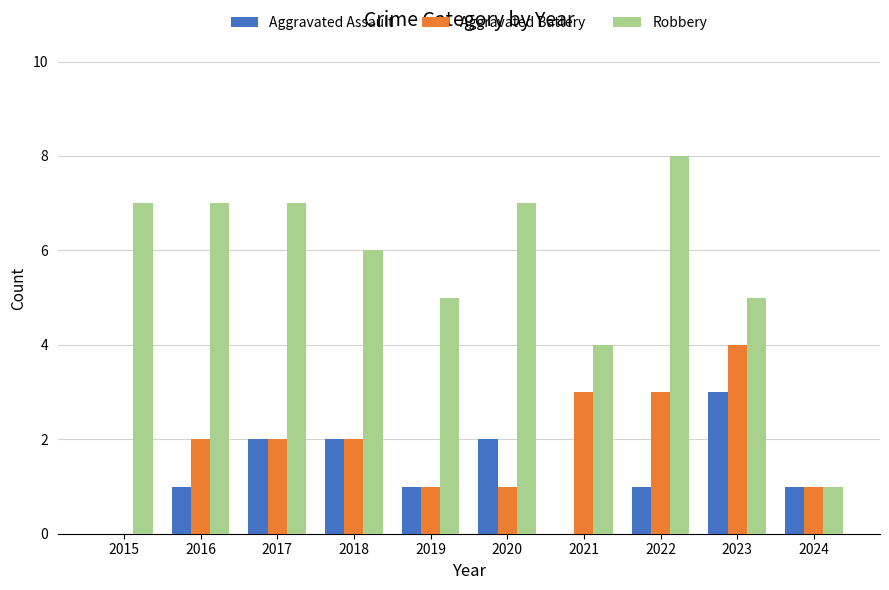

The Aggravated Assault series shows 0 at 2021. True or false?

True